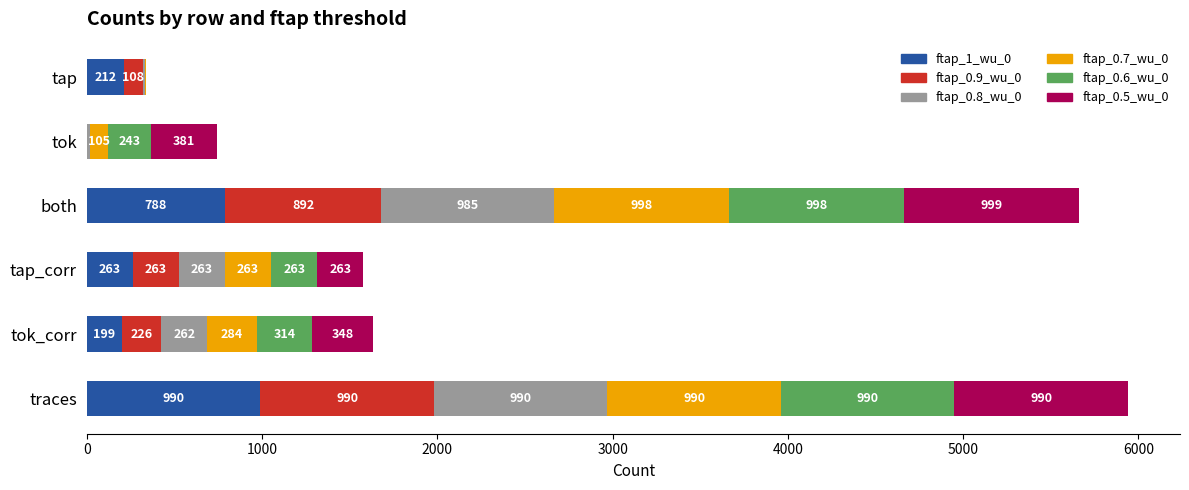

What is the approximate value of ftap_1_wu_0 at tok_corr?

199